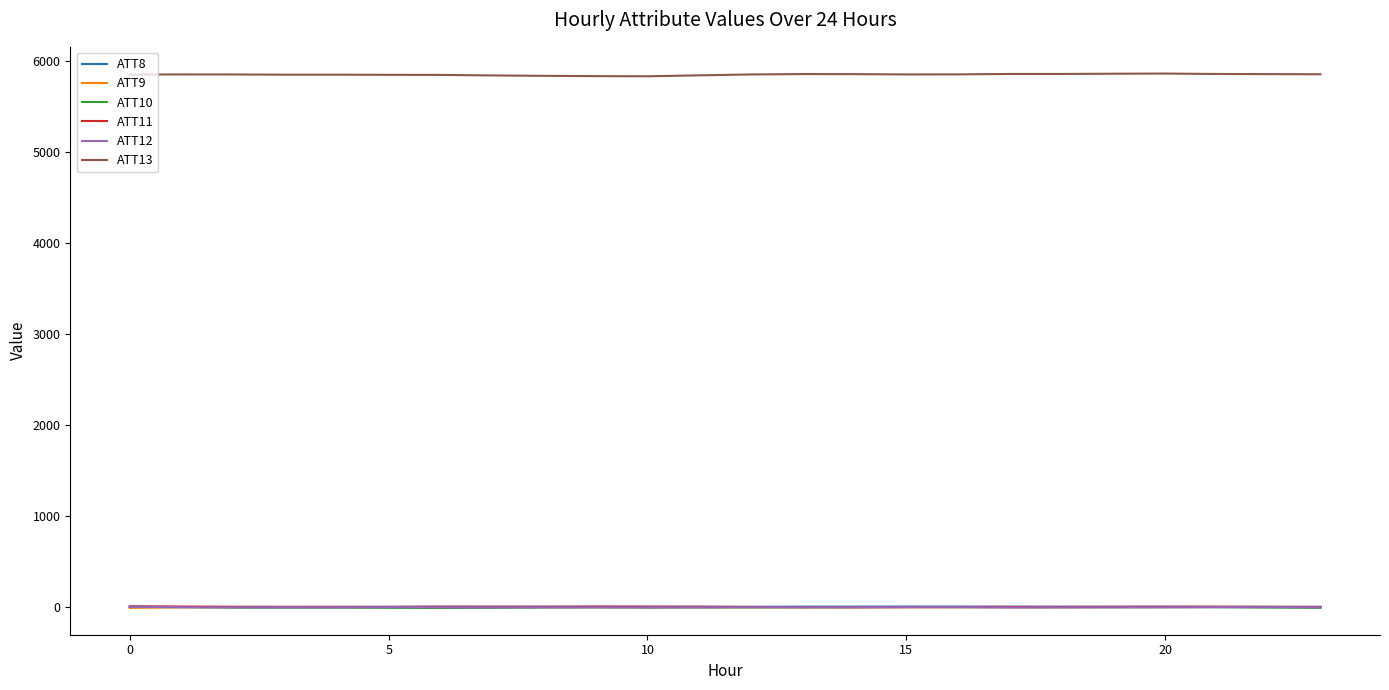

Which series has the largest total across all categories?

ATT13